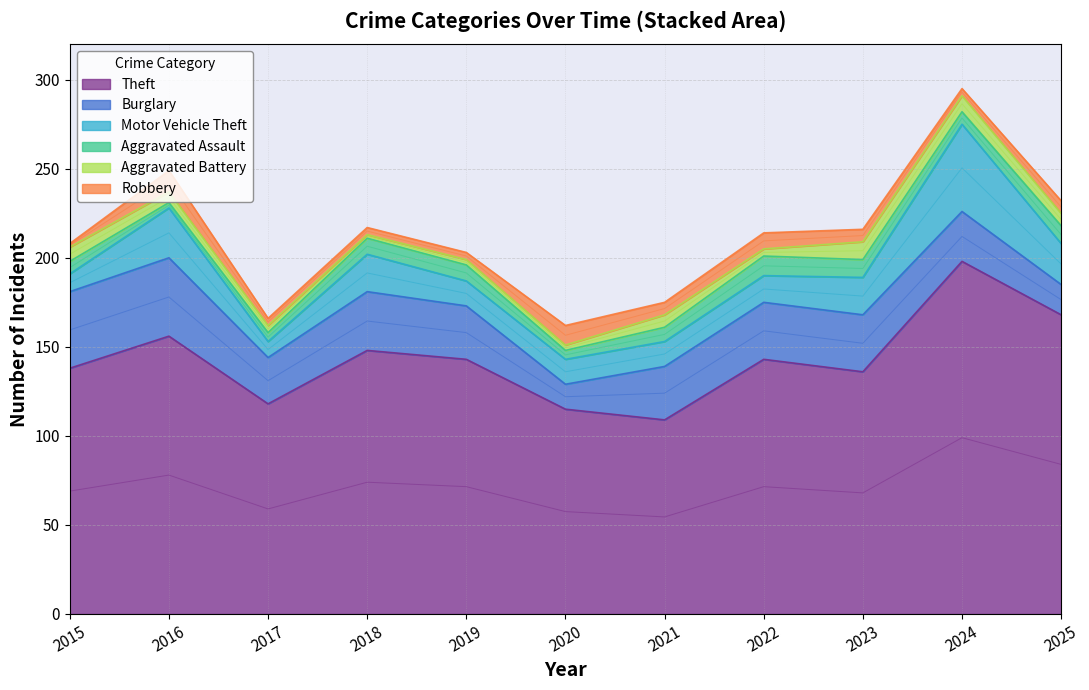

At which category does the chart reach its minimum across all series?

2018